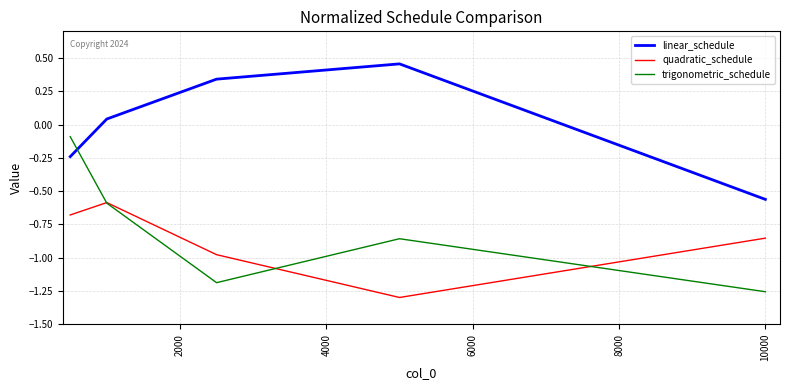

Rank the series by their maximum value, from highest to lowest.

linear_schedule, trigonometric_schedule, quadratic_schedule